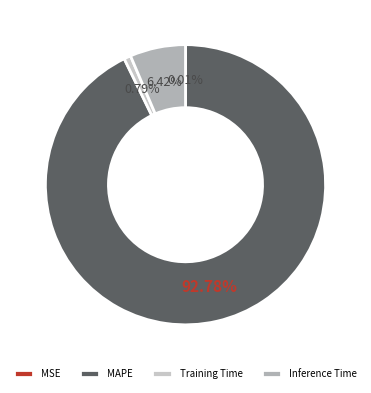

True or false: MAPE accounts for 83% of the total.

False